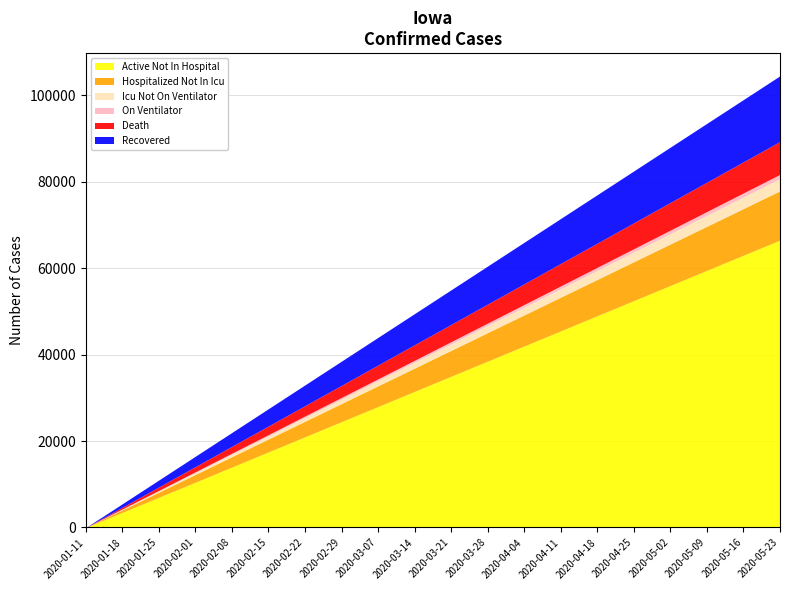

List the labels in order of Active Not In Hospital value, largest first.

2020-05-23, 2020-05-16, 2020-05-09, 2020-05-02, 2020-04-25, 2020-04-18, 2020-04-11, 2020-04-04, 2020-03-28, 2020-03-21, 2020-03-14, 2020-03-07, 2020-02-29, 2020-02-22, 2020-02-15, 2020-02-08, 2020-02-01, 2020-01-25, 2020-01-18, 2020-01-11